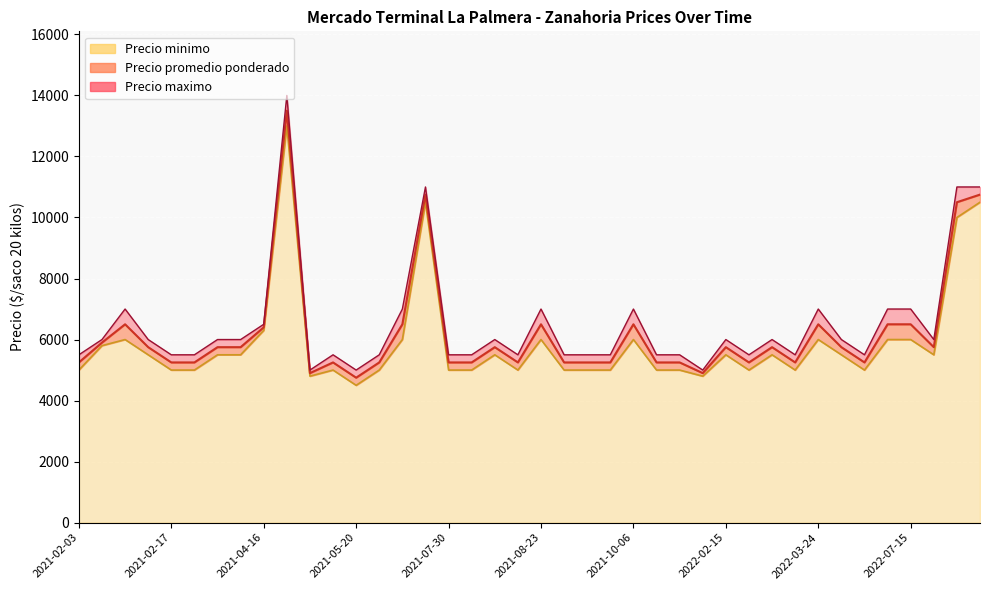

What are all the series names shown in the legend?

Precio promedio ponderado, Precio minimo, Precio maximo